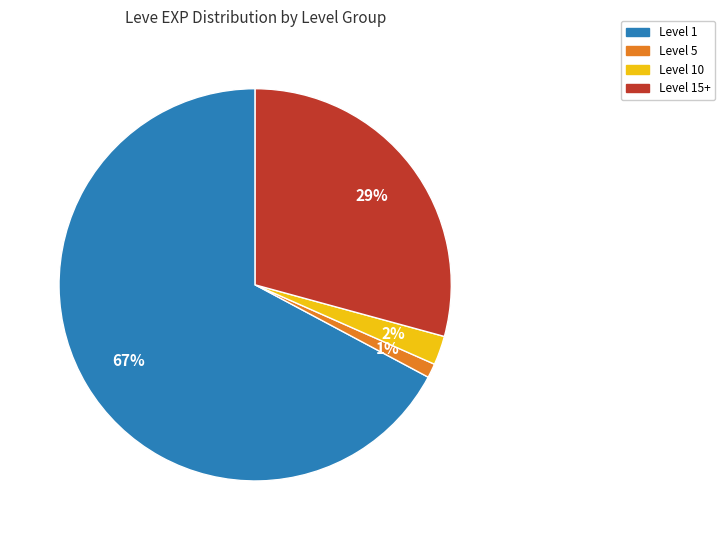

To the nearest percent, what is the average slice percentage?

25%